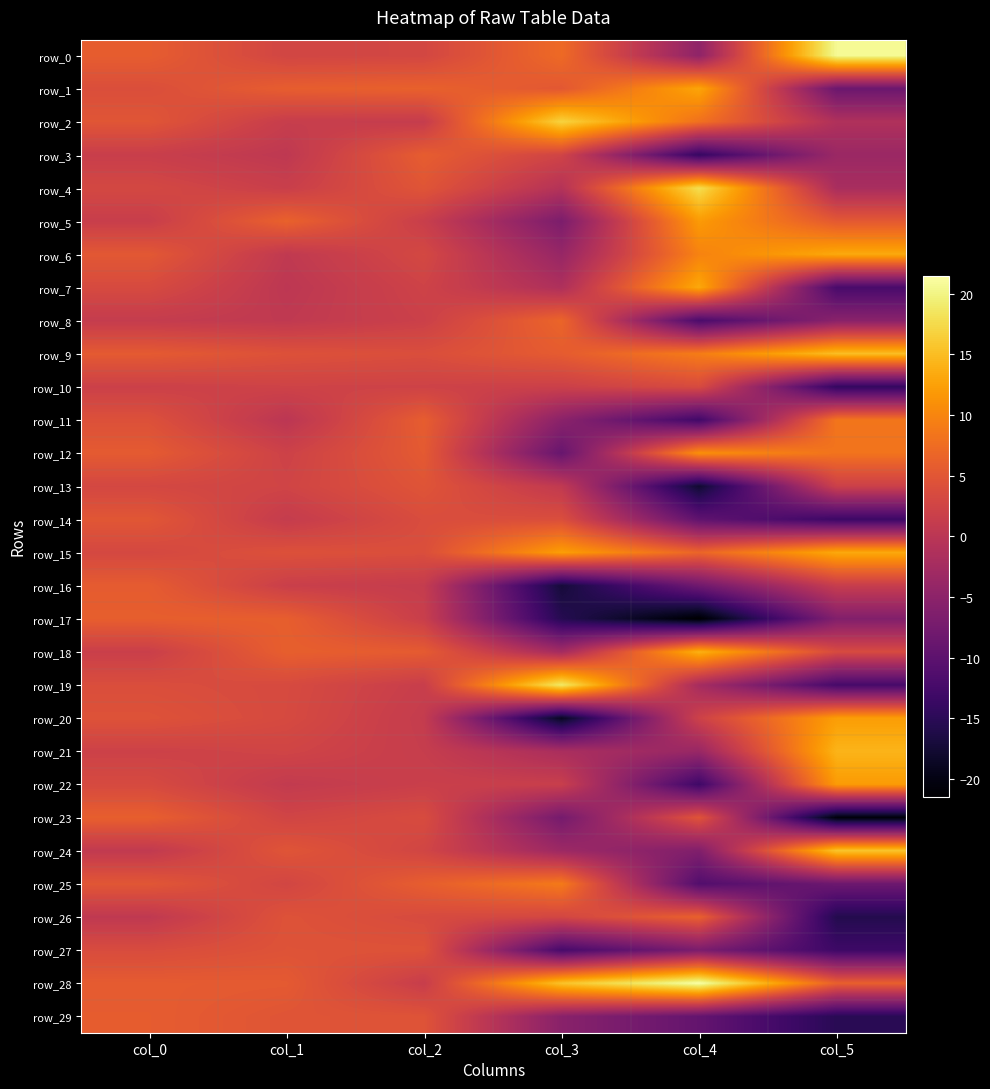

The row_13 series shows 1.9 at col_5. True or false?

True